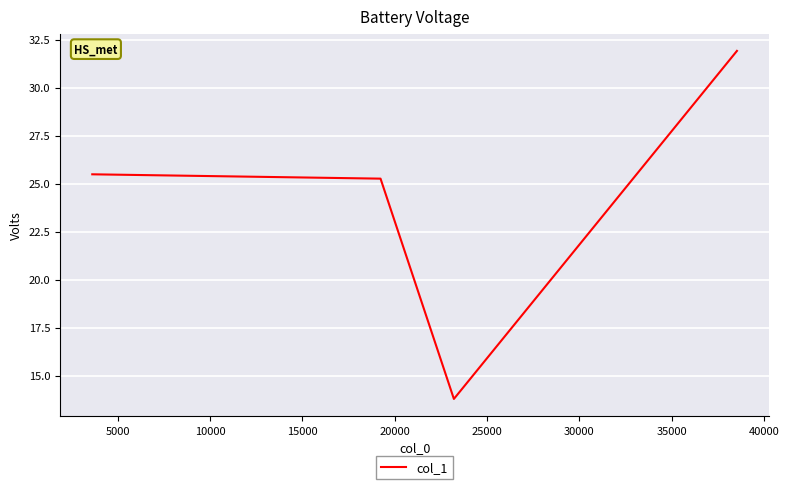

How many interior local valleys (lower than both neighbors) does the data have?

1